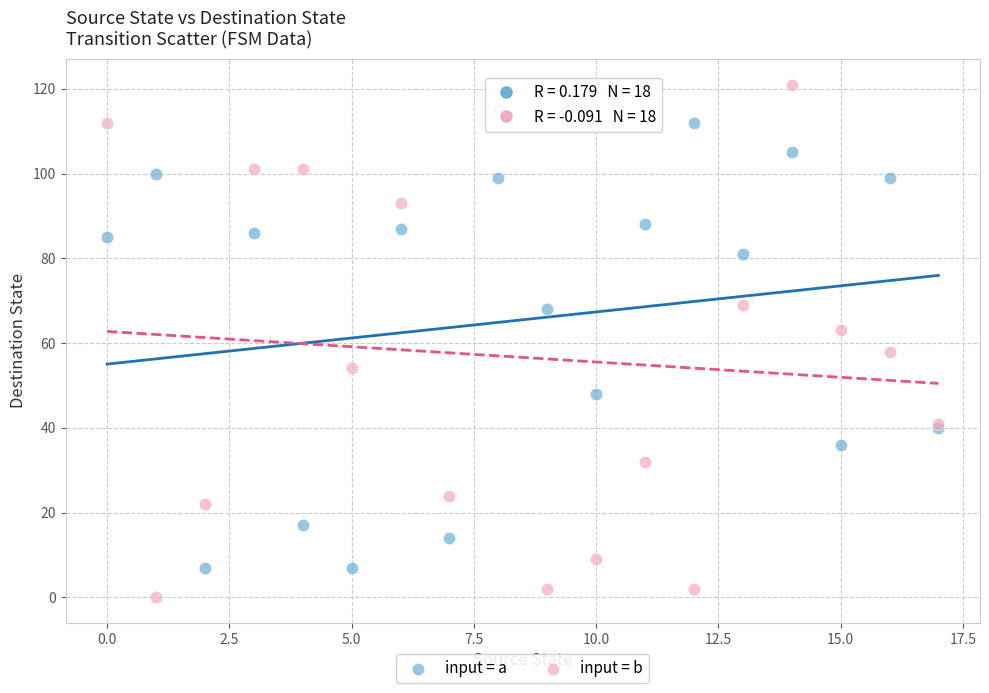

Which series has the widest spread of Y values?

input = b